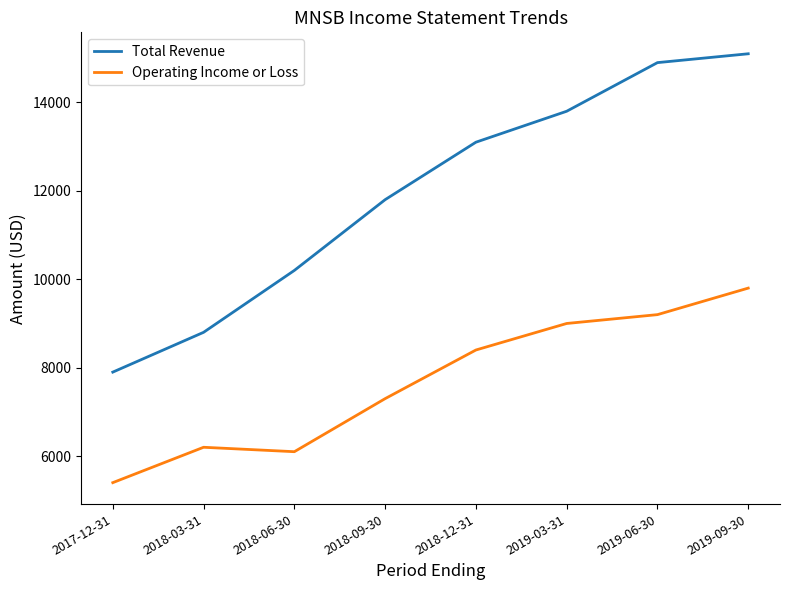

Rank the series at 2019-06-30 from highest to lowest value.

Total Revenue, Operating Income or Loss